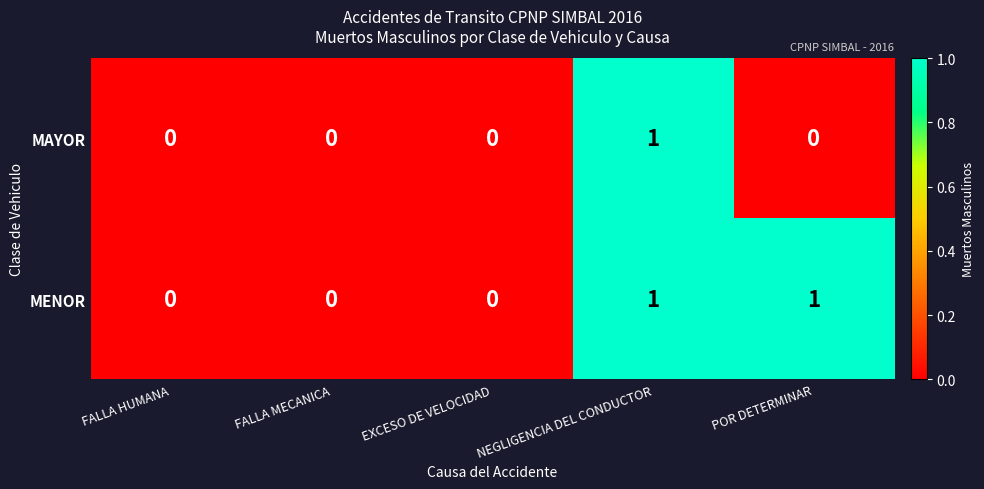

Which series has the largest total across all categories?

MENOR